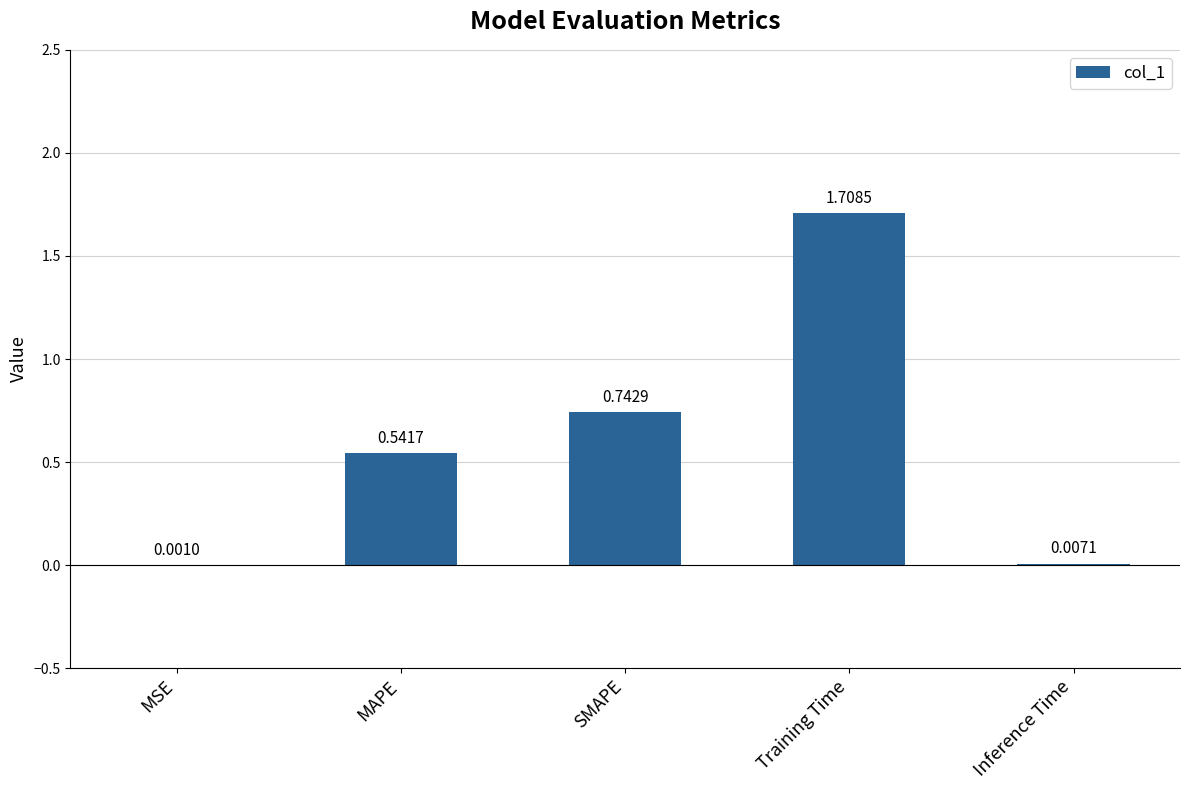

What is the change in value from SMAPE to Training Time?

+1.0